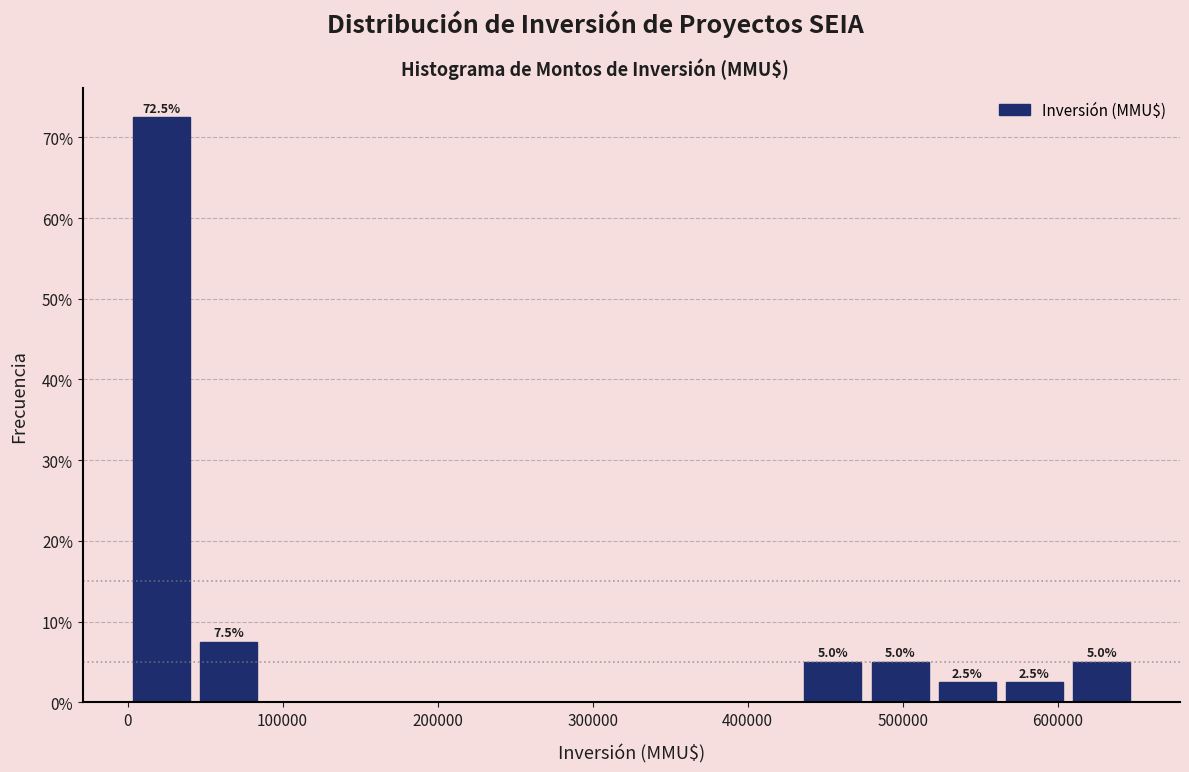

Over which range of the x-axis is the bar tallest?

0 to 40000